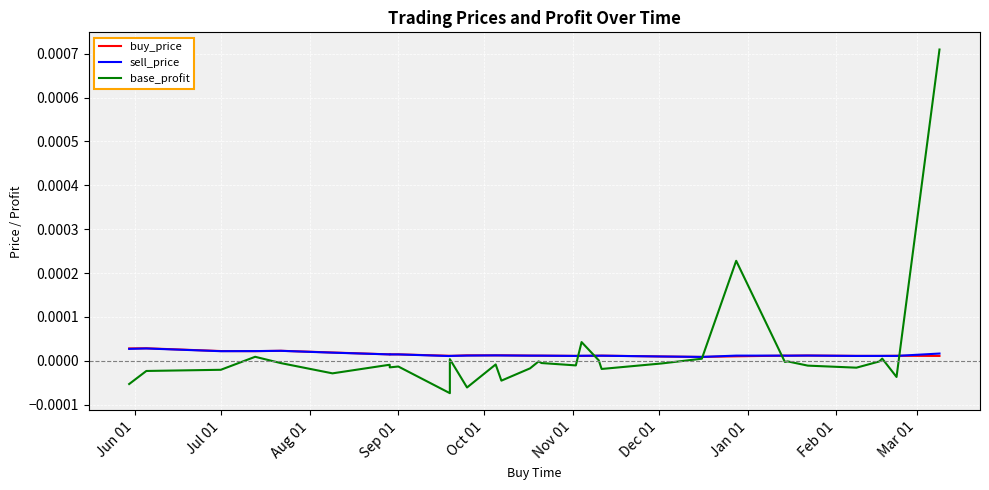

True or false: base_profit has a value of 0.0 at 11.

False